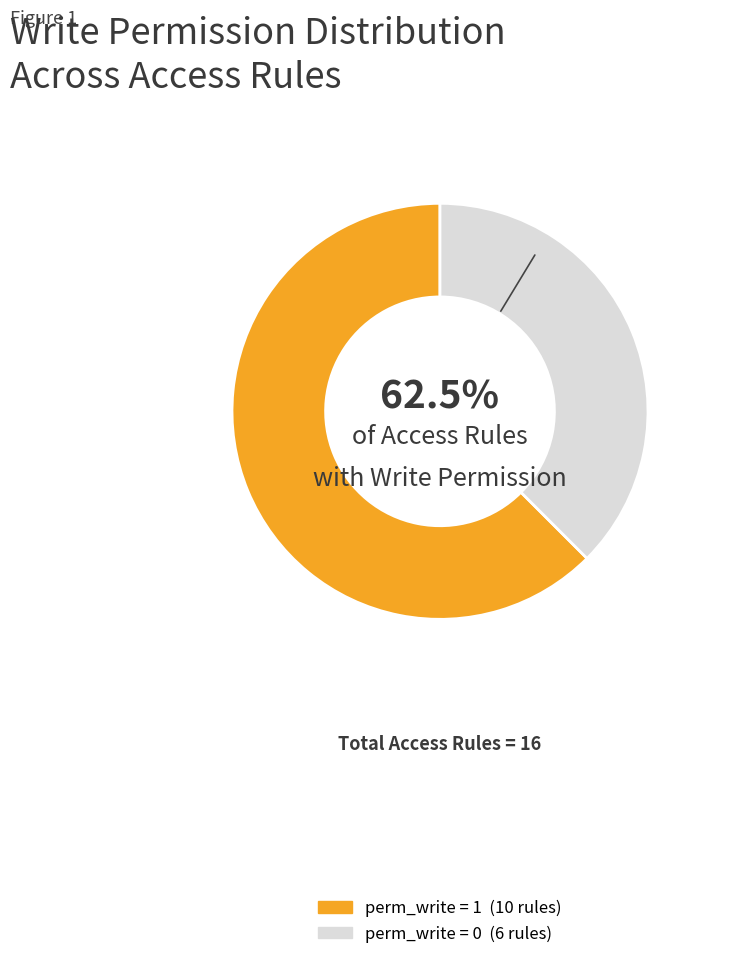

Count the number of slices in the pie.

2